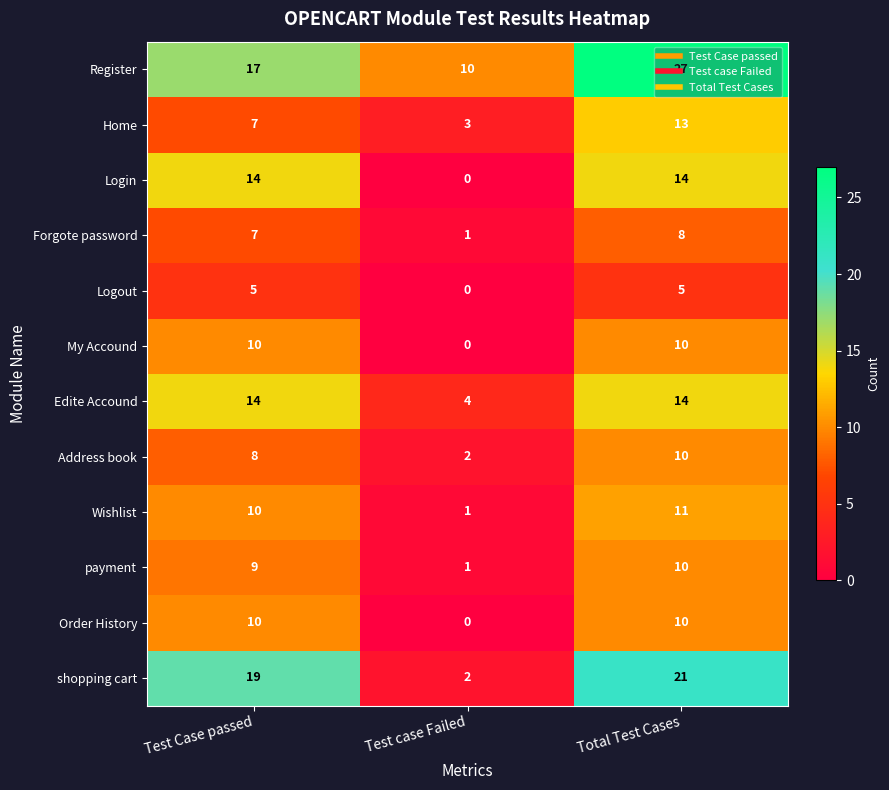

Which series changed the most between Test case Failed and Total Test Cases?

shopping cart